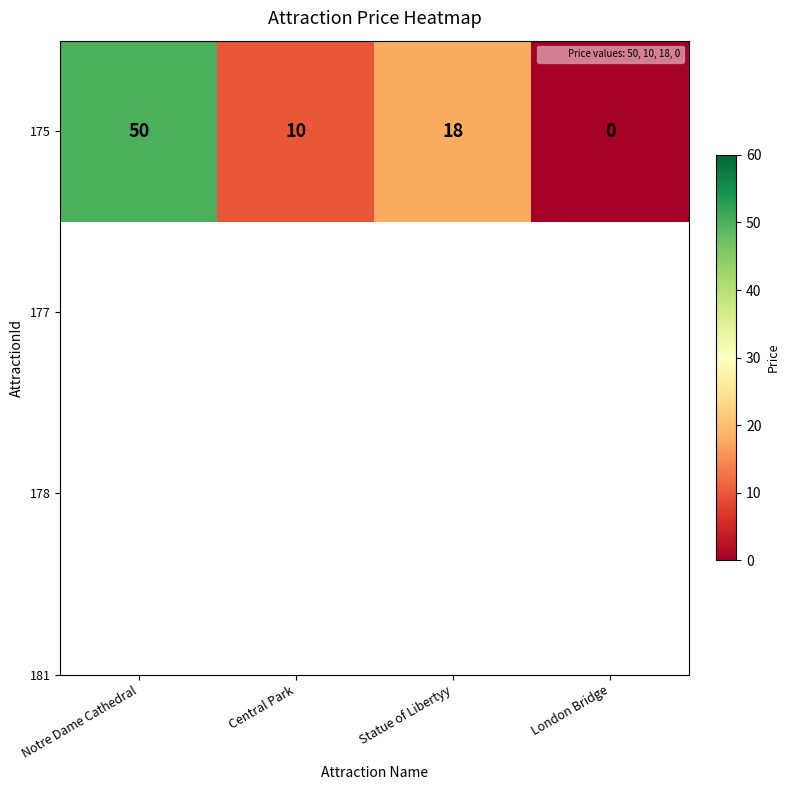

Which has a higher value, London Bridge or Central Park?

Central Park